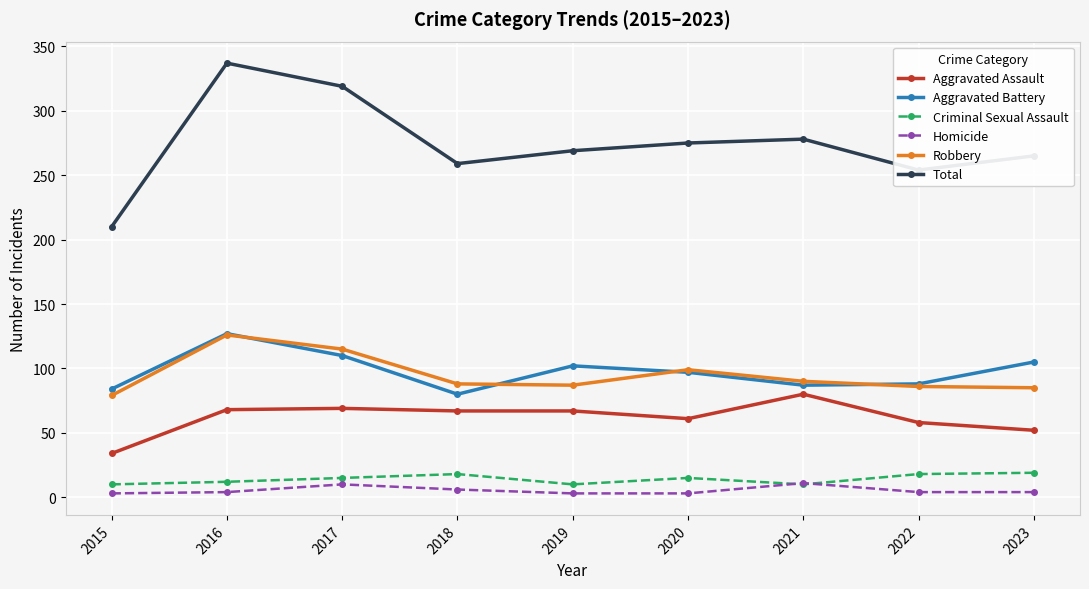

True or false: Total has a value of 210 at 2015.

True